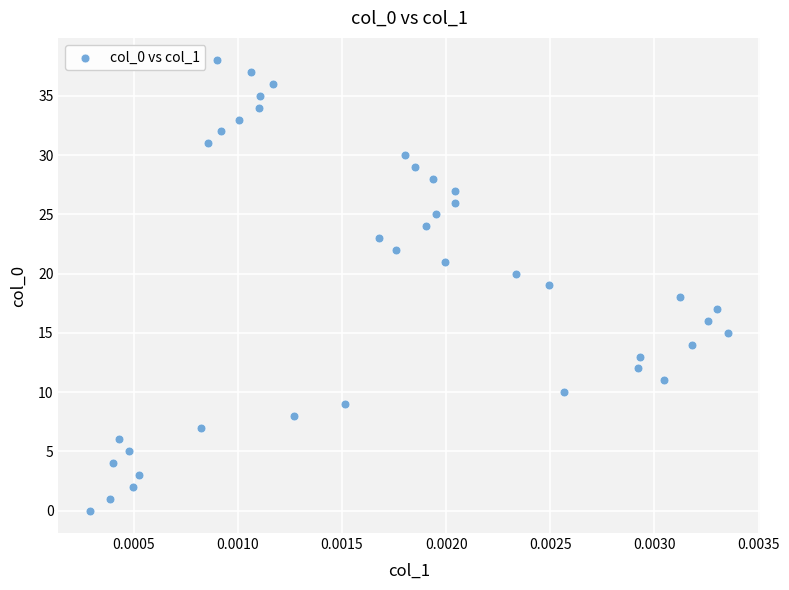

What is the range of Y values (max minus min)?

38